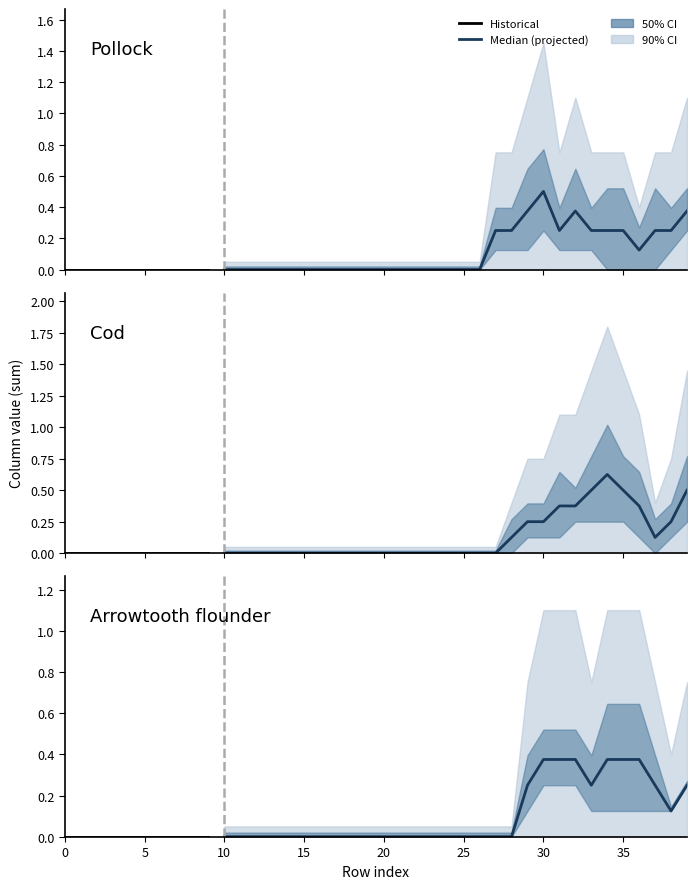

How many lines are shown in the chart?

6